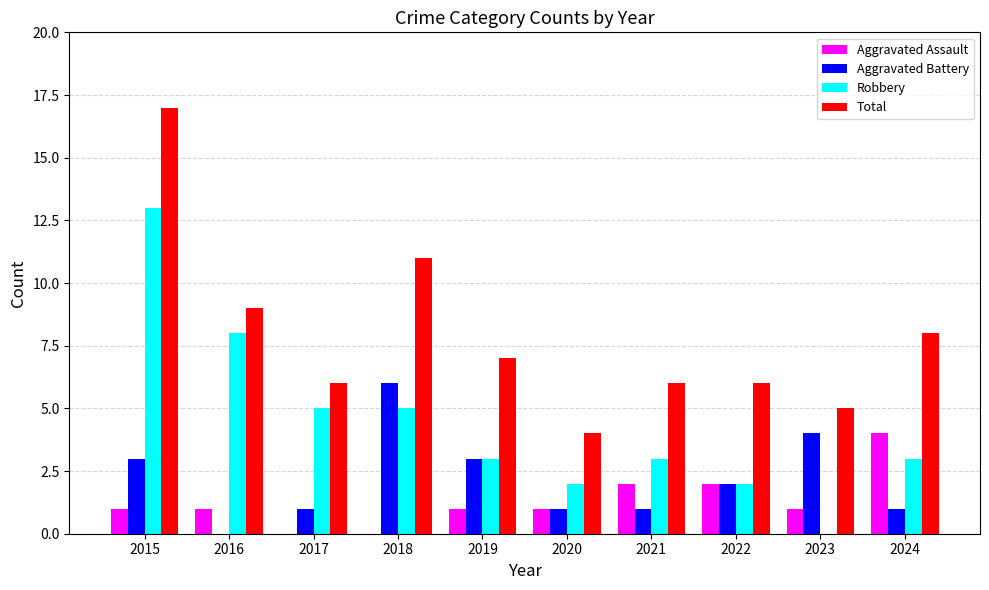

Which series changed the most between 2016 and 2022?

Robbery